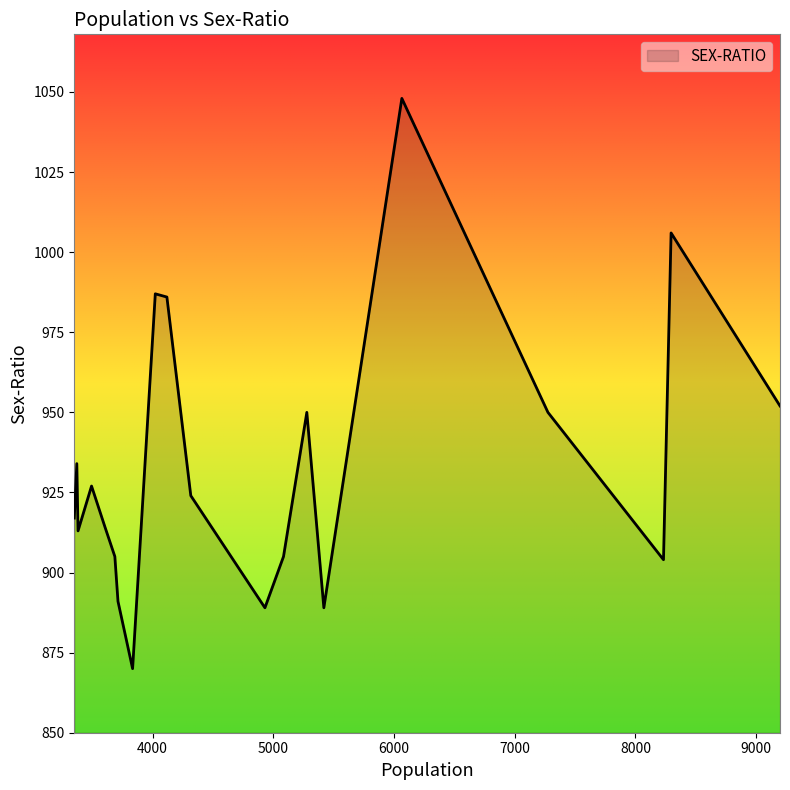

What is the difference between the maximum and minimum values?

178